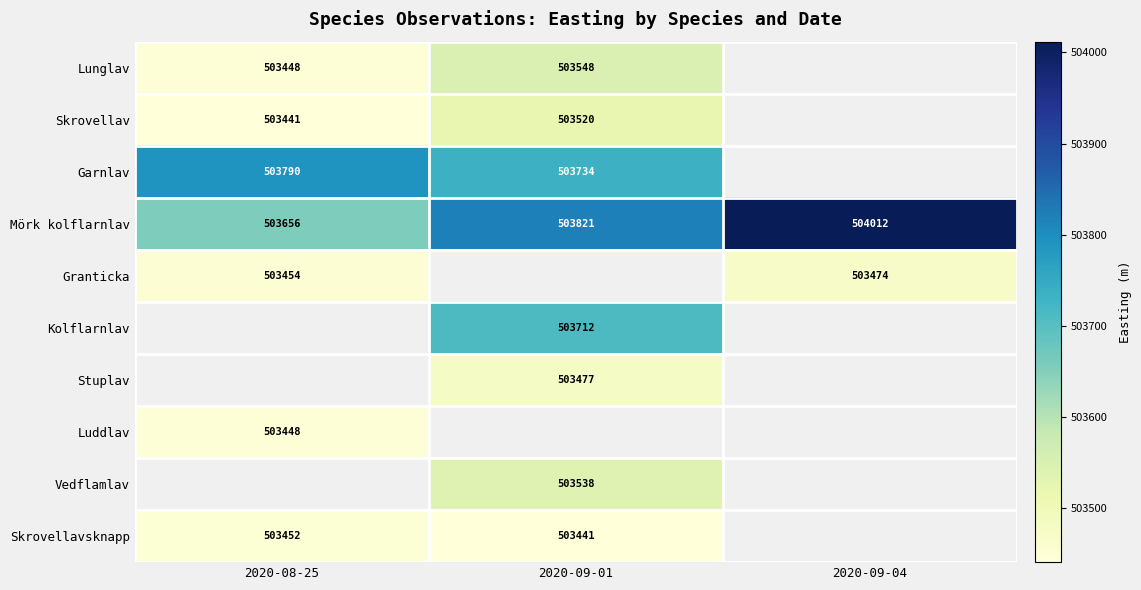

What is the difference between the highest and lowest values at 2020-08-25?

348.7